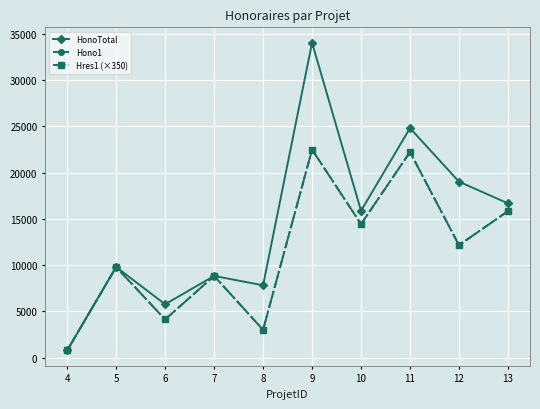

What value does the Hono1 series have at 9?

22487.5